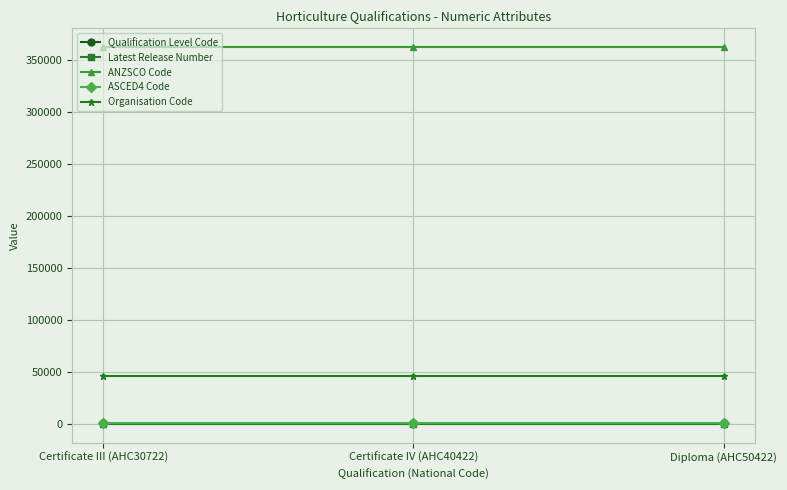

At how many categories does at least one series exceed 40769?

3